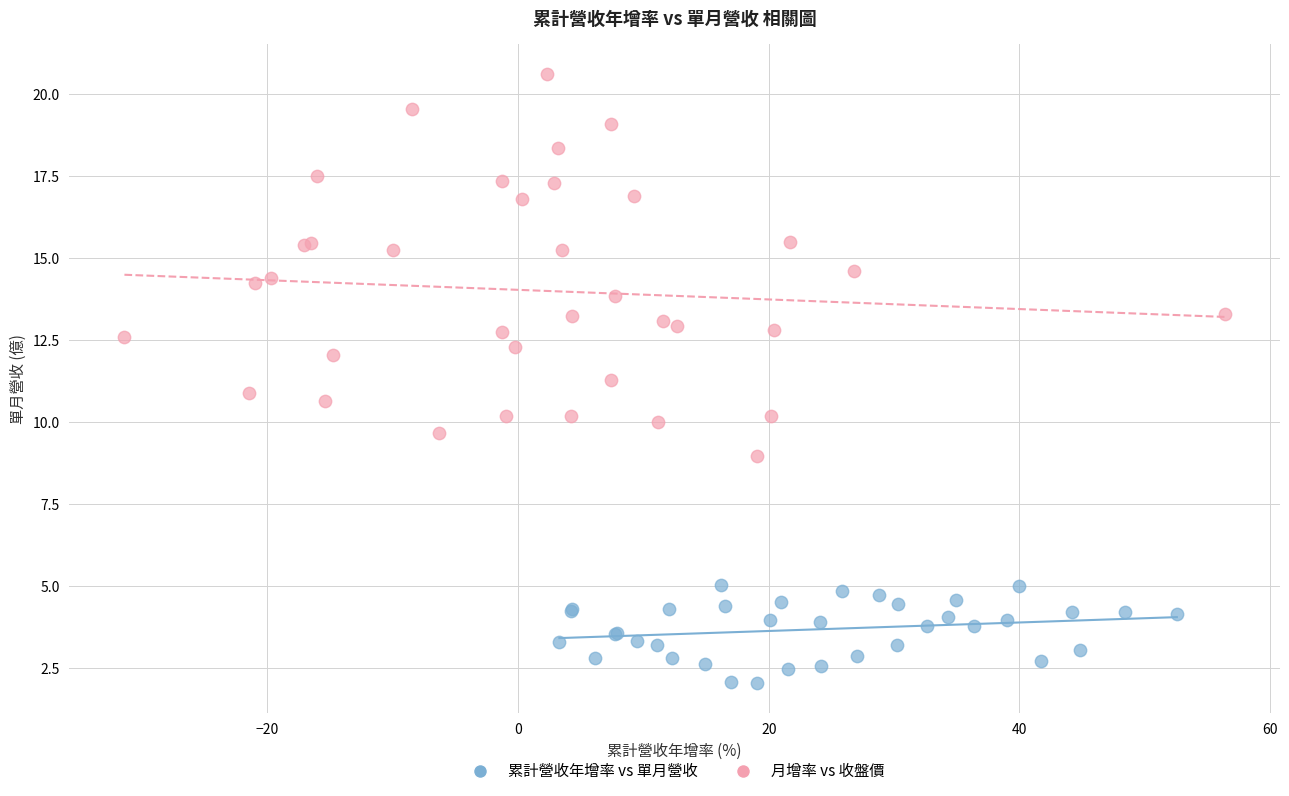

Which series contains the highest Y value?

月增率 vs 收盤價